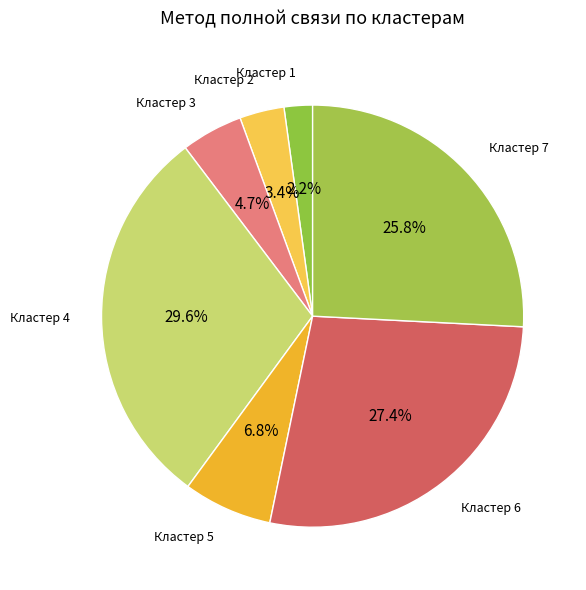

Count the number of slices in the pie.

7